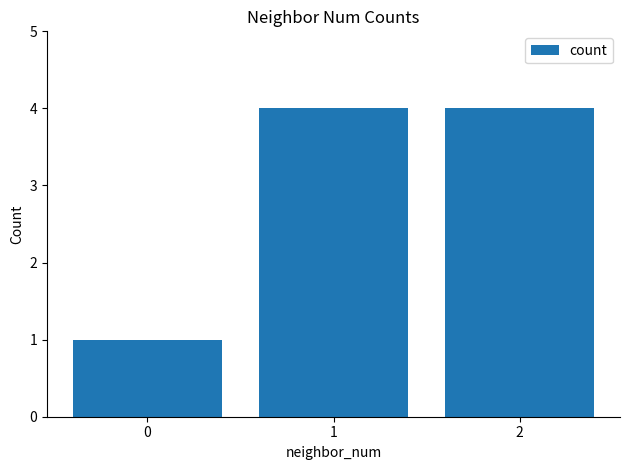

Does the chart contain stacked bars?

No